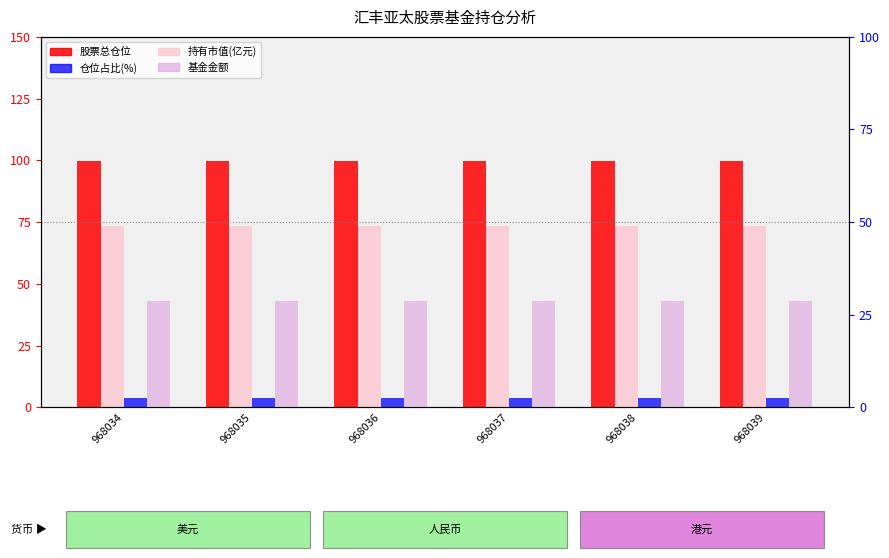

At 968034, list the series in order from largest to smallest.

股票总仓位, 持有市值(×3000亿元), 基金金额(×30), 仓位占比(%)